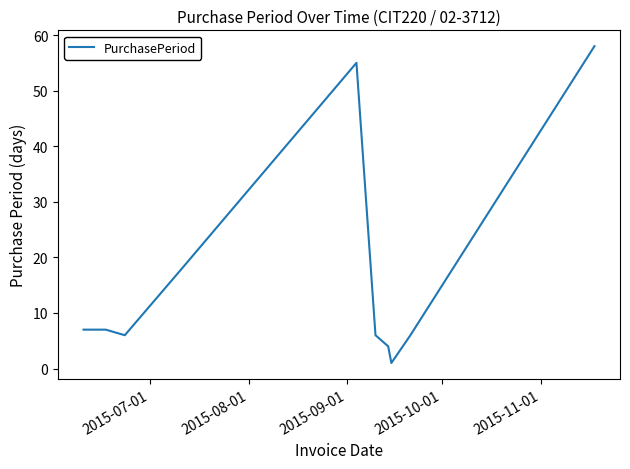

What is the difference between the maximum and minimum values?

57